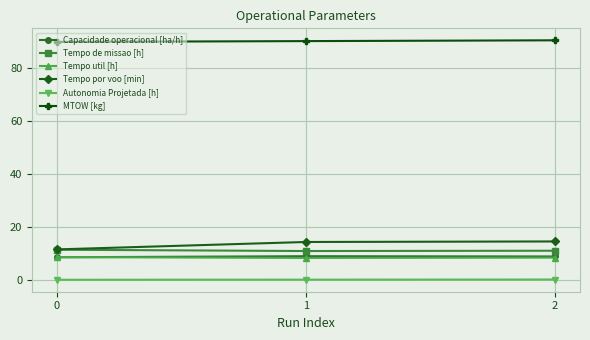

What value does the Tempo de missao [h] series have at 2?

11.1